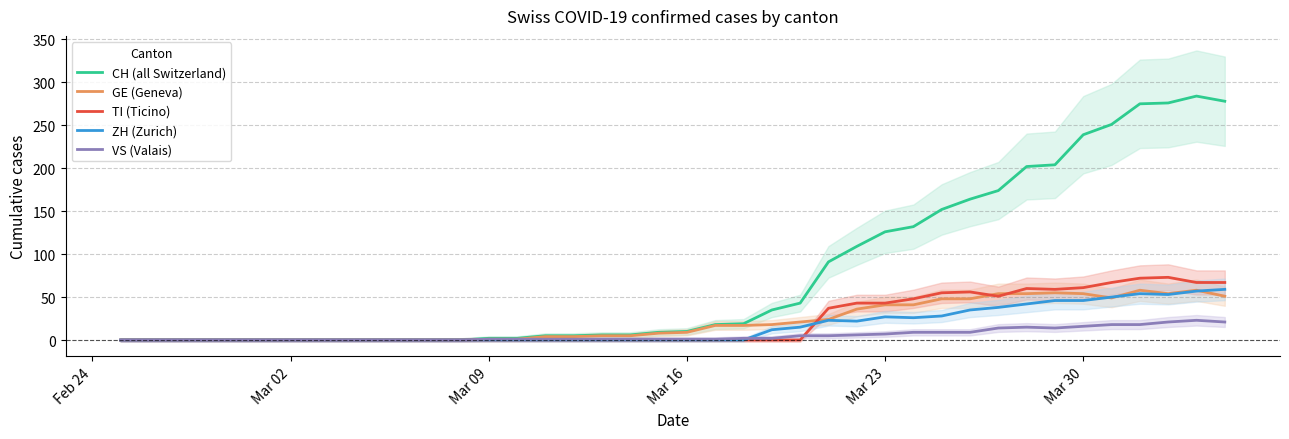

Does the chart display data point markers on the line(s)?

No